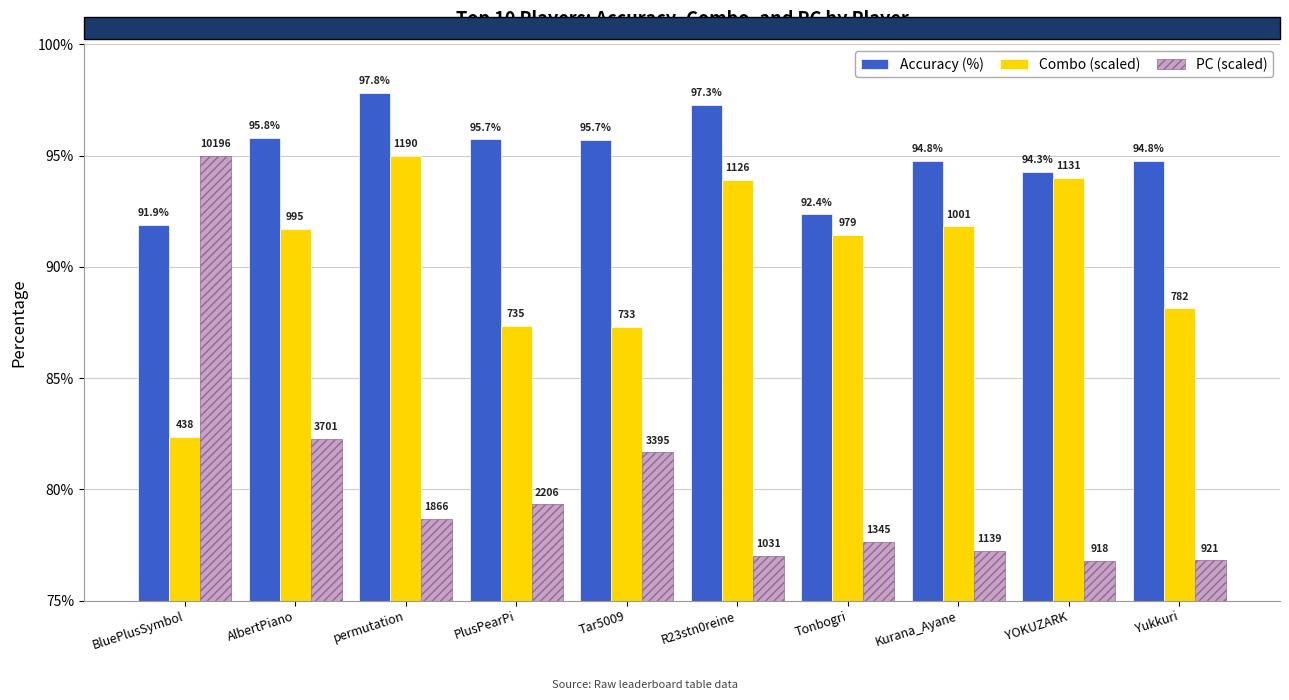

What is the sum of all Accuracy (%) values?

950.4